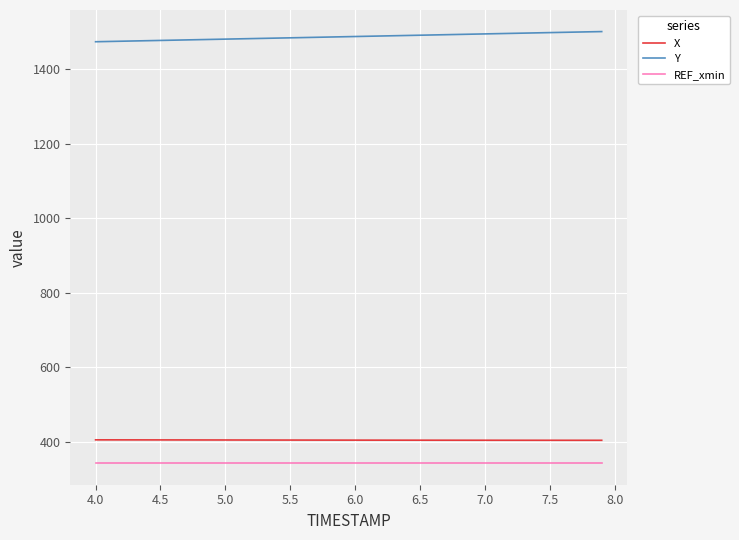

What is the highest value of the Y series?

1500.2